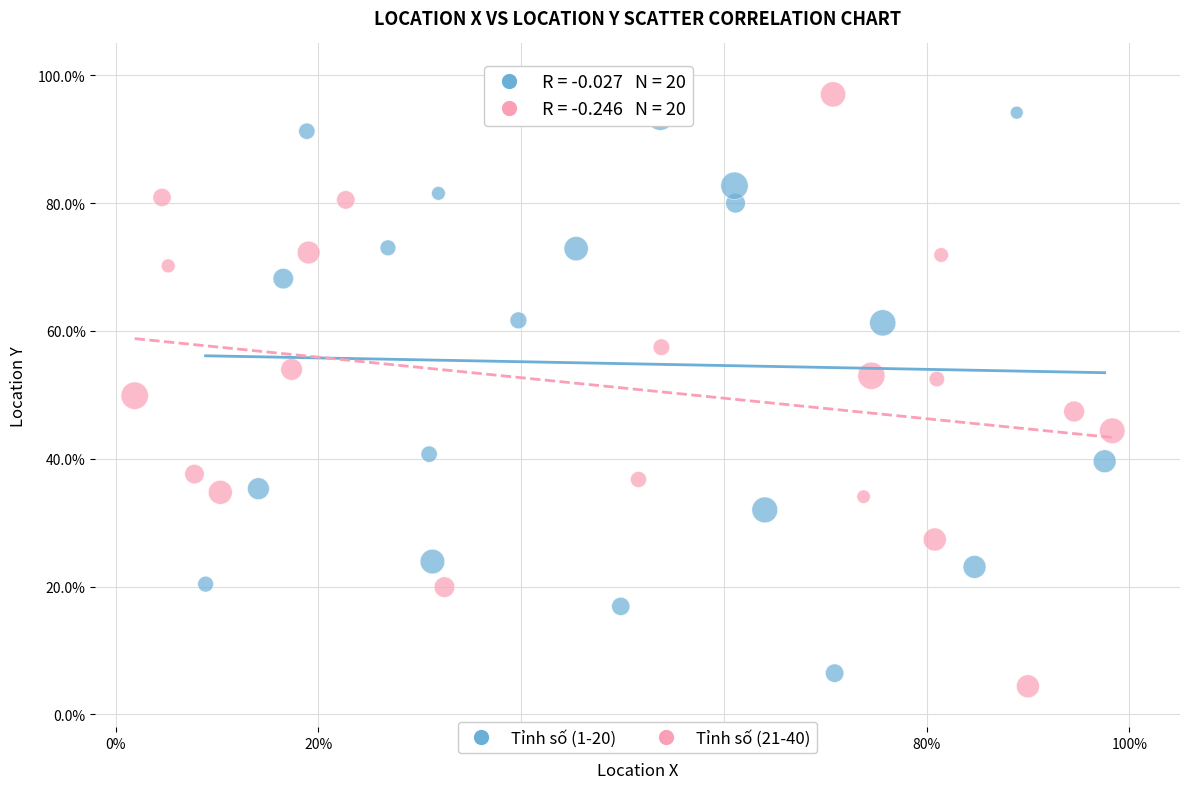

Which series contains the highest Y value?

Tỉnh số (21-40)